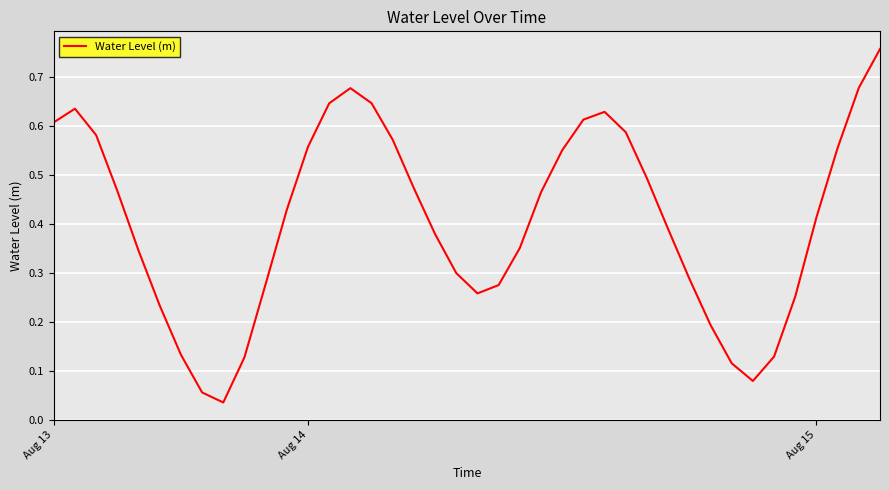

How many lines are shown in the chart?

1